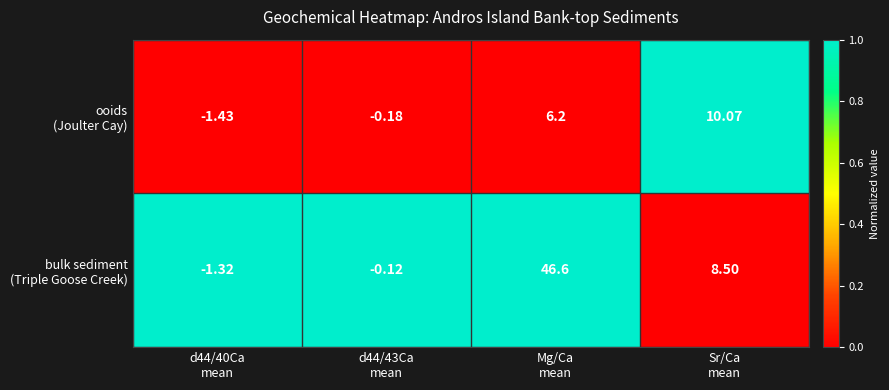

At how many categories does at least one series exceed 0?

2